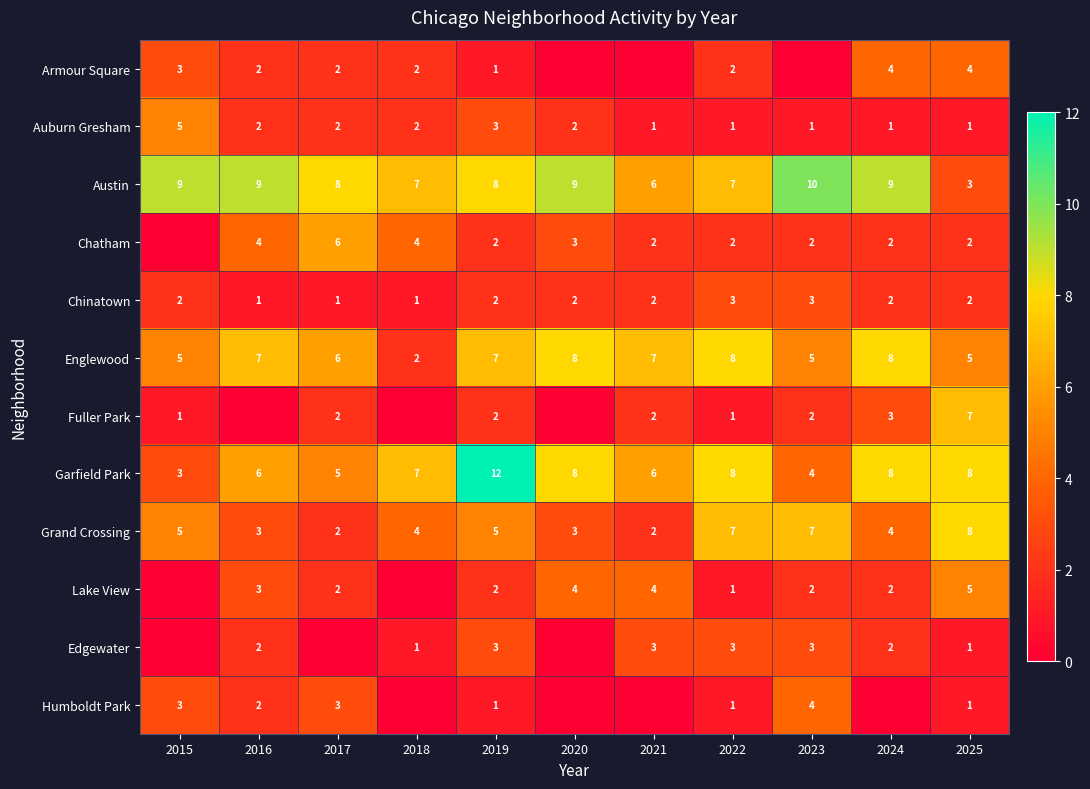

Read the Austin value at 2021.

6